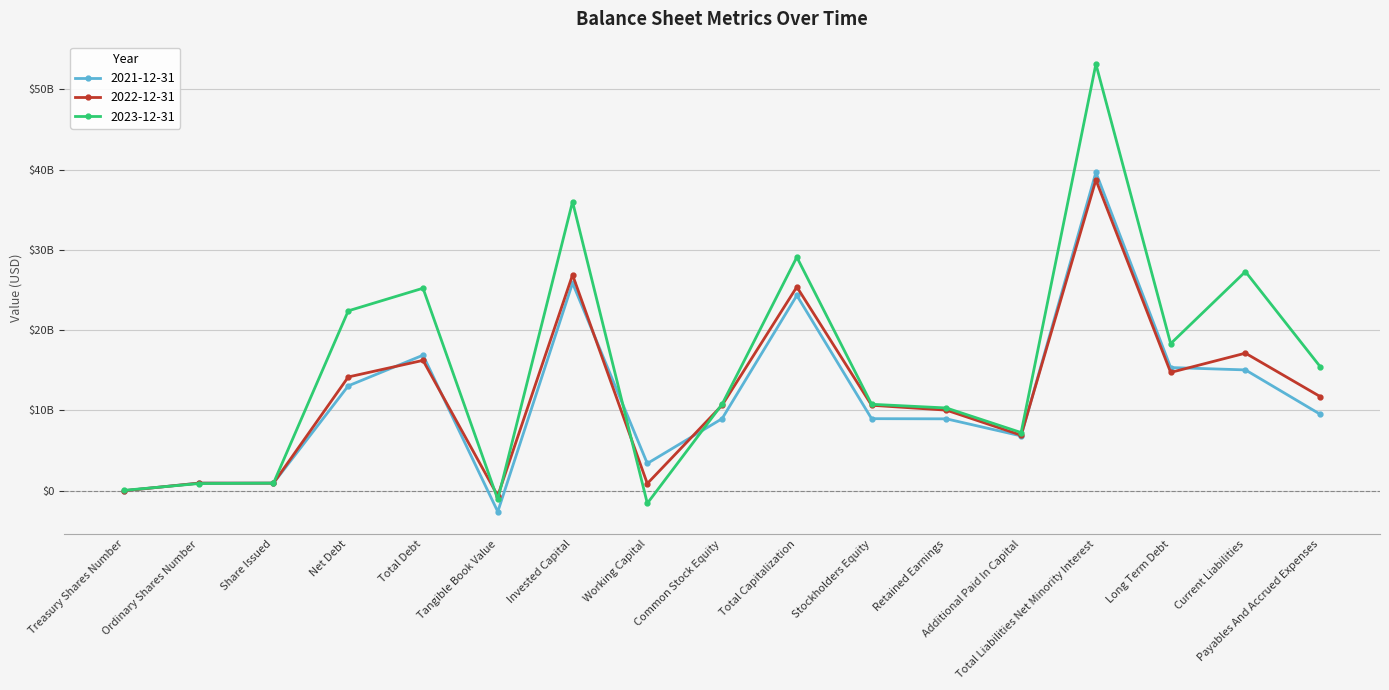

Is this an area chart (filled region under the line)?

No